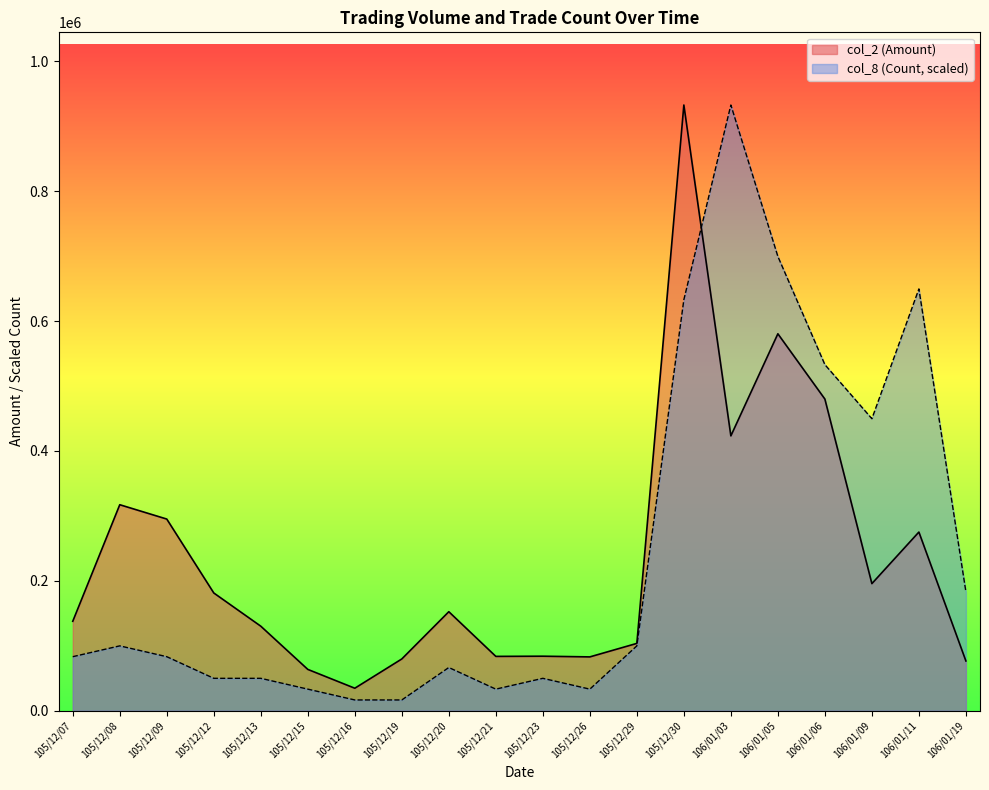

How many series are shown in this chart?

2